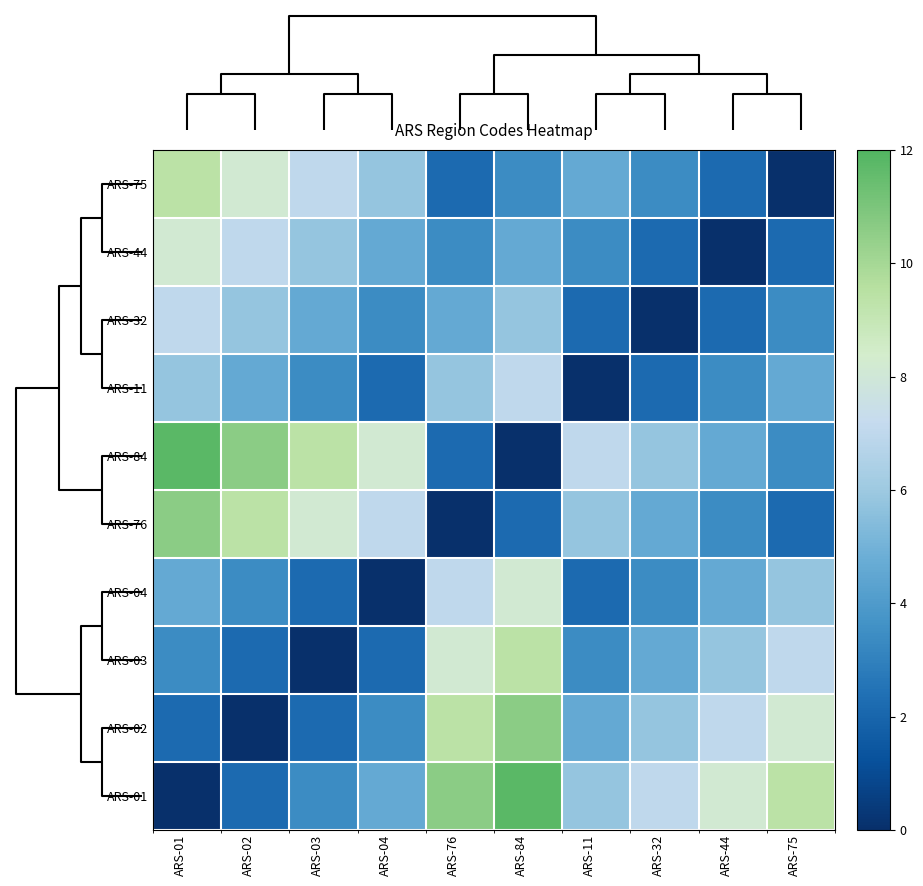

At how many categories does at least one series exceed 3?

10